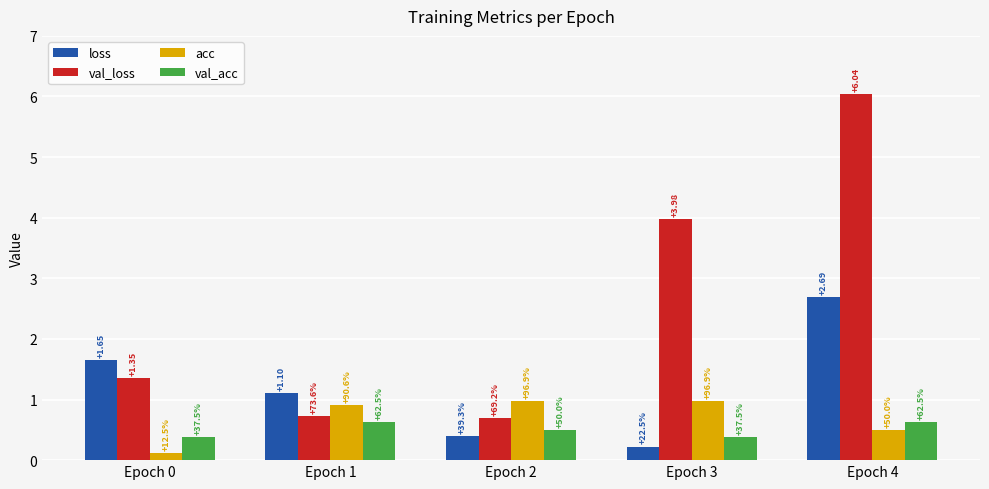

What is the value of the loss bar at the 1st from the left?

1.6